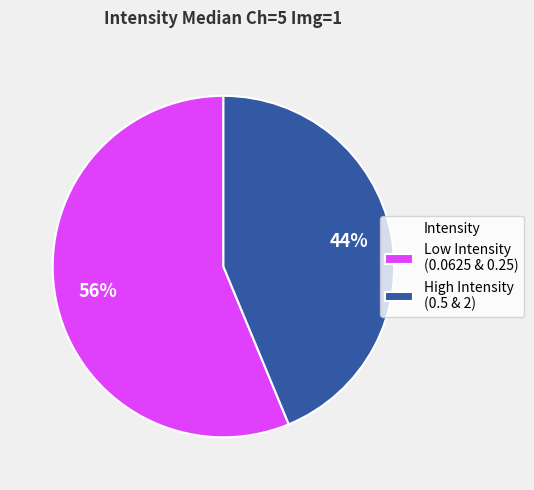

Do Low Intensity (0.0625 & 0.25) and High Intensity (0.5 & 2) together represent more than half of the pie?

Yes